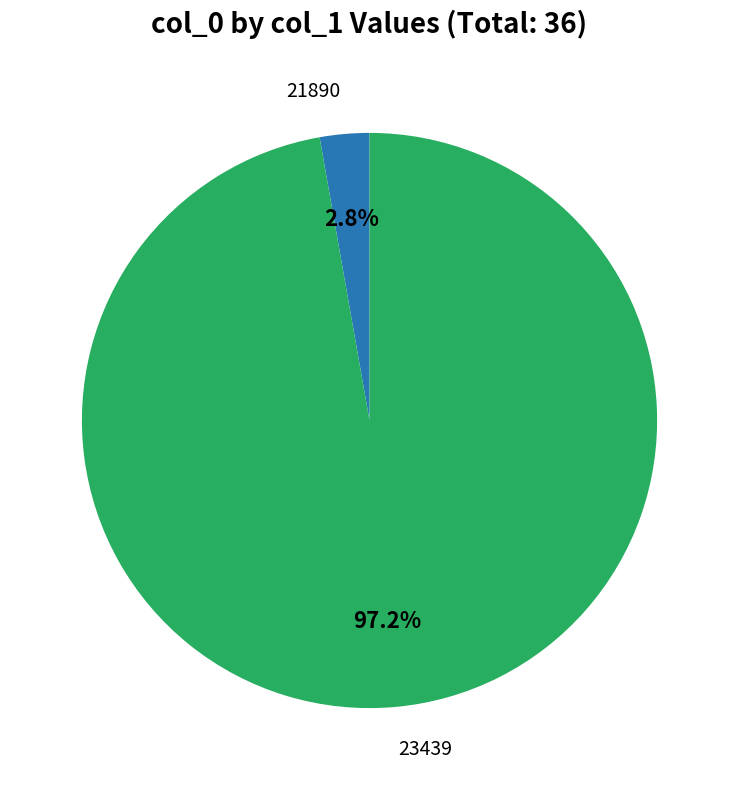

Does any single category account for the majority?

Yes